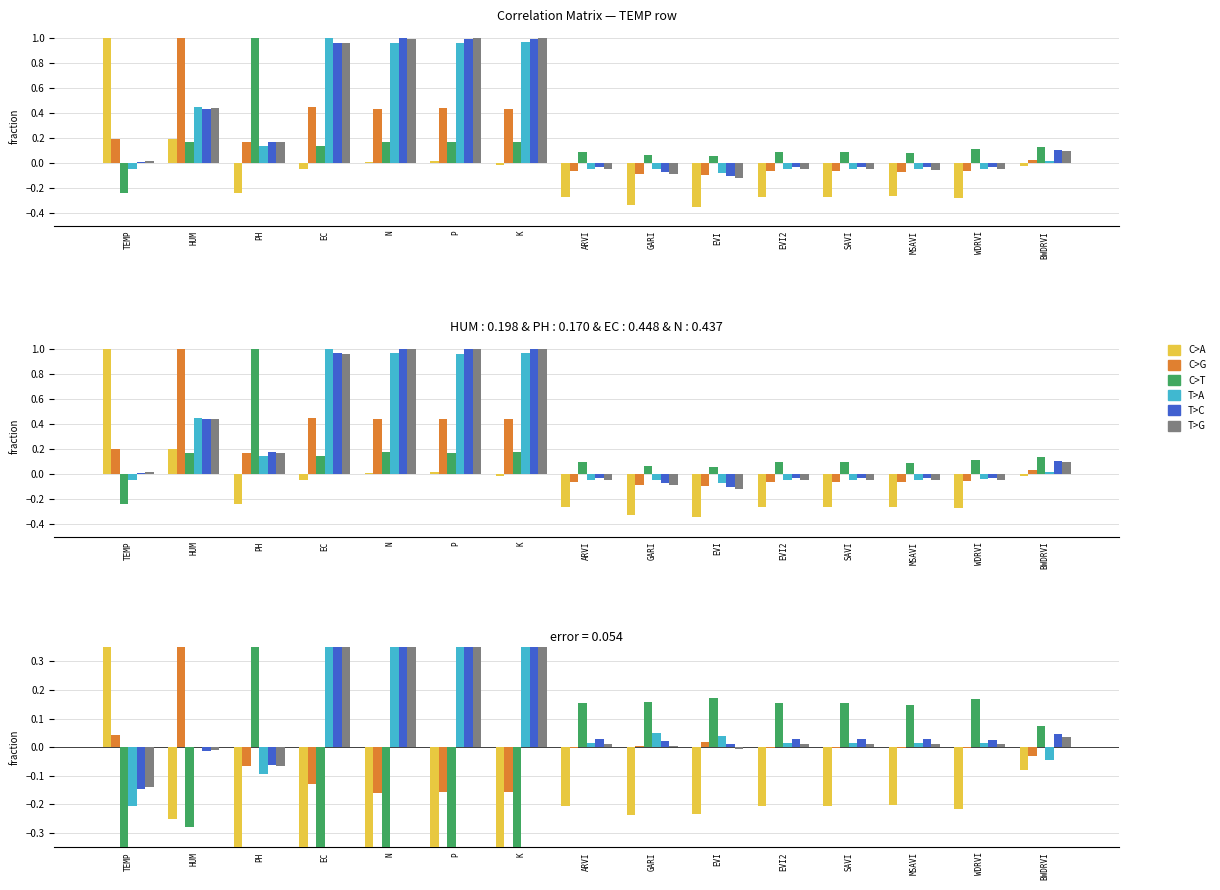

At which category is the sum across all series the highest?

N